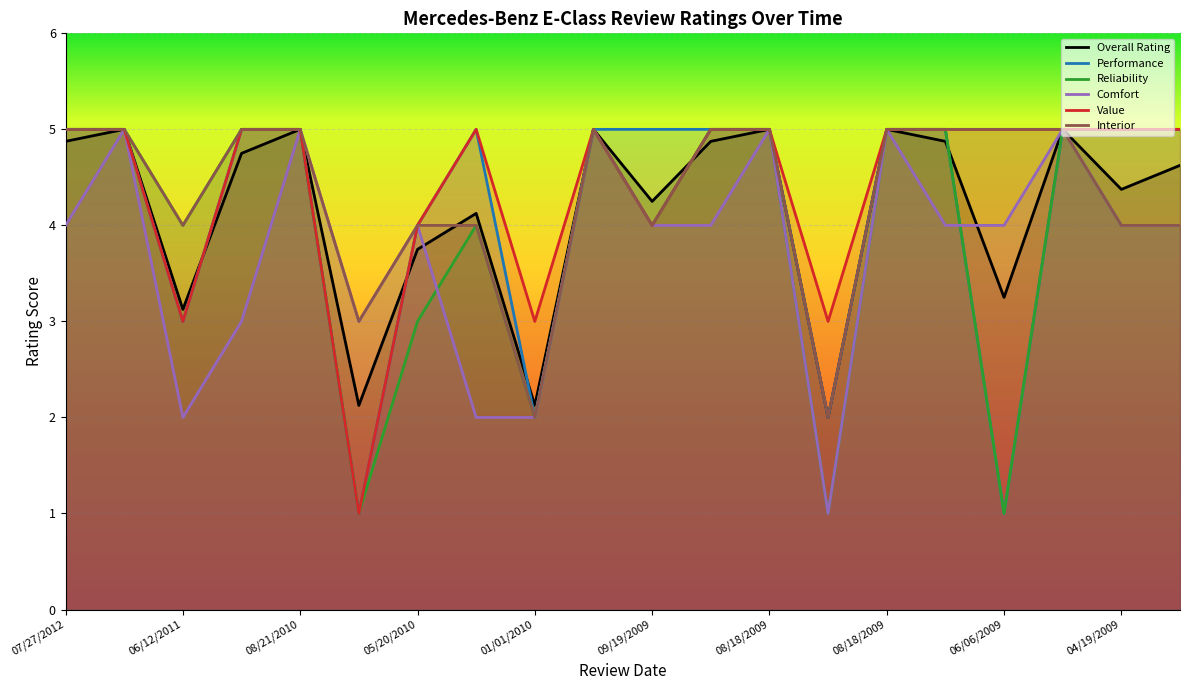

What is the minimum value shown in the chart?

1.0